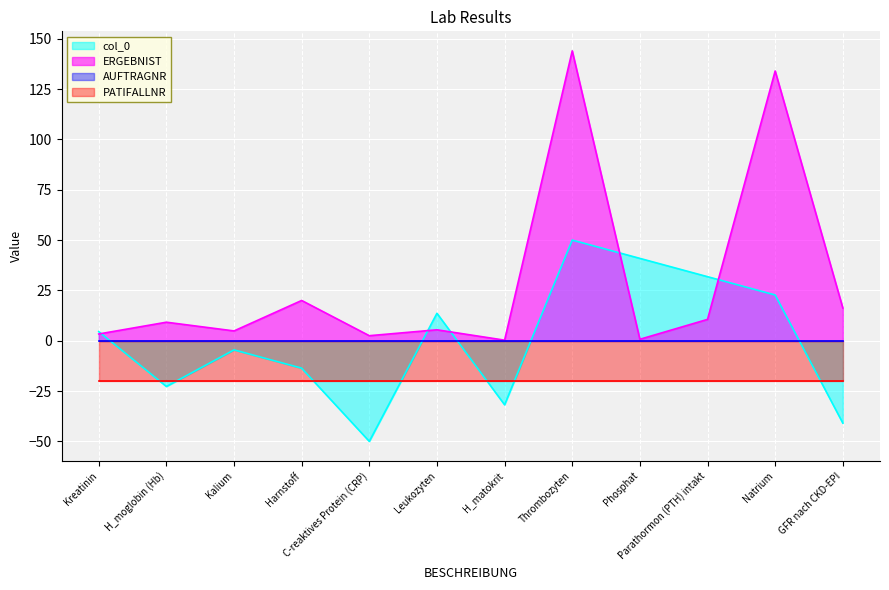

The value of col_0 at Leukozyten is 23.7. True or false?

False